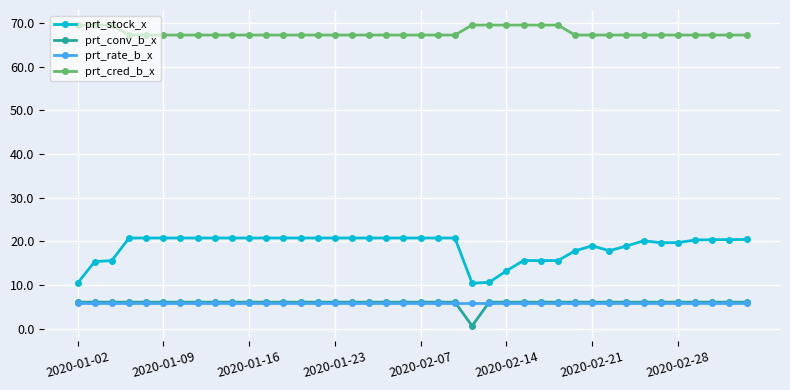

What is the value of the prt_stock_x point at the 35th from the left?

19.7